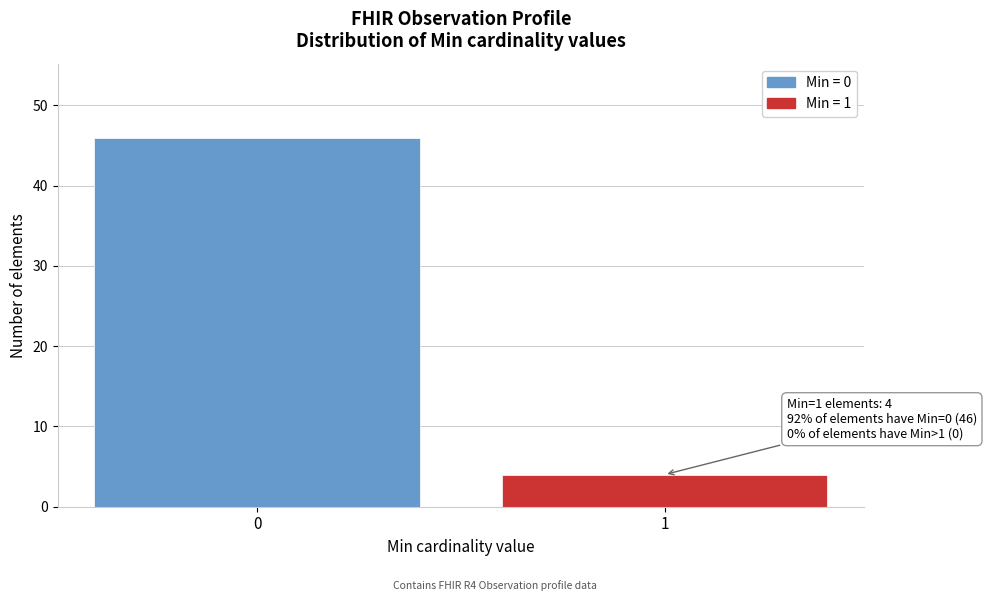

Reading left to right, what are all the values shown in this chart?

46	4